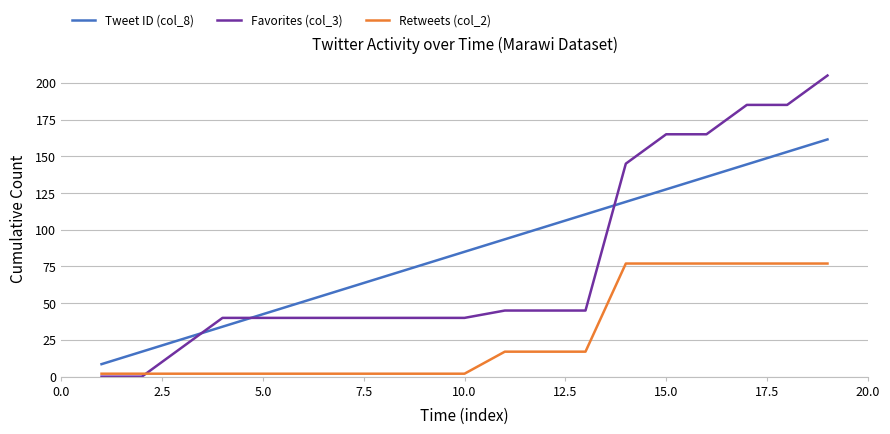

Does the chart have visible grid lines?

Yes